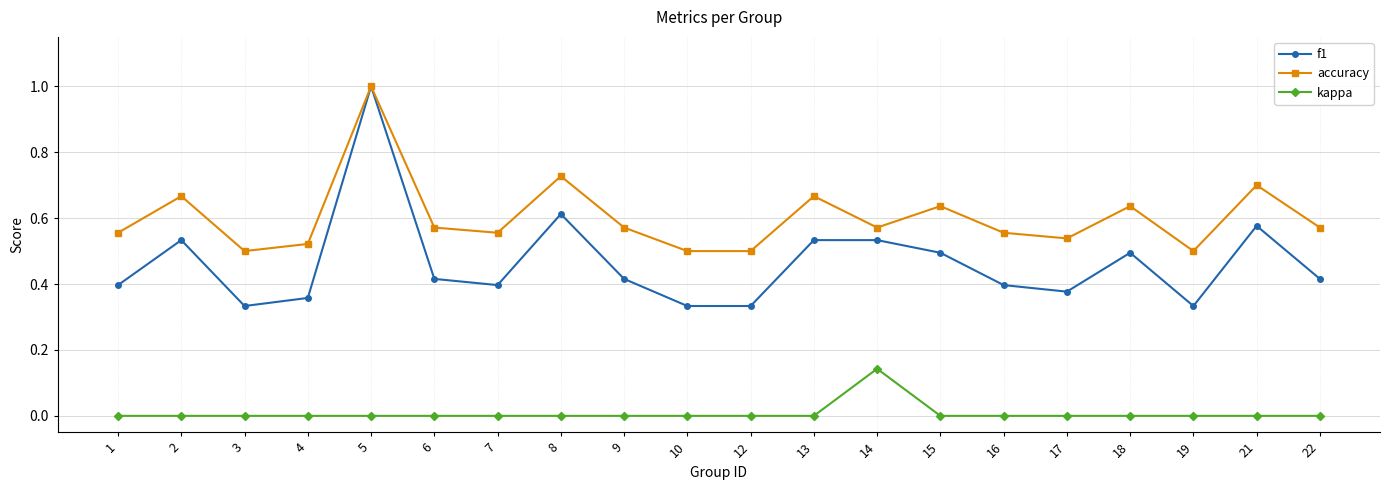

The value of kappa at 6 is 0.0. True or false?

True